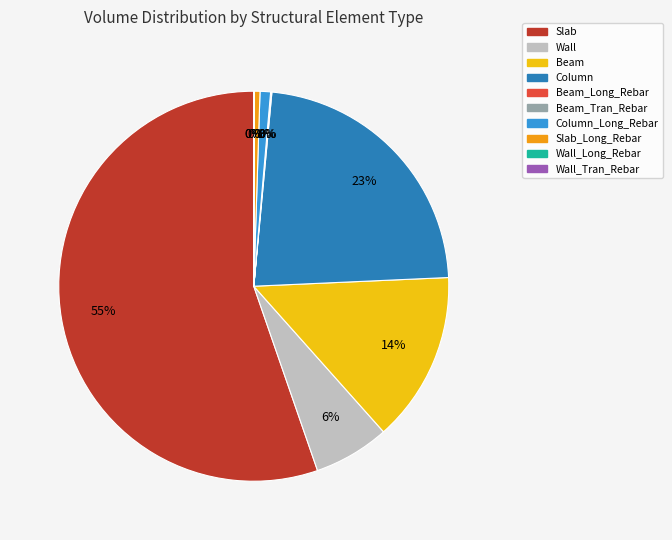

Which slice represents more than half of the pie?

Slab